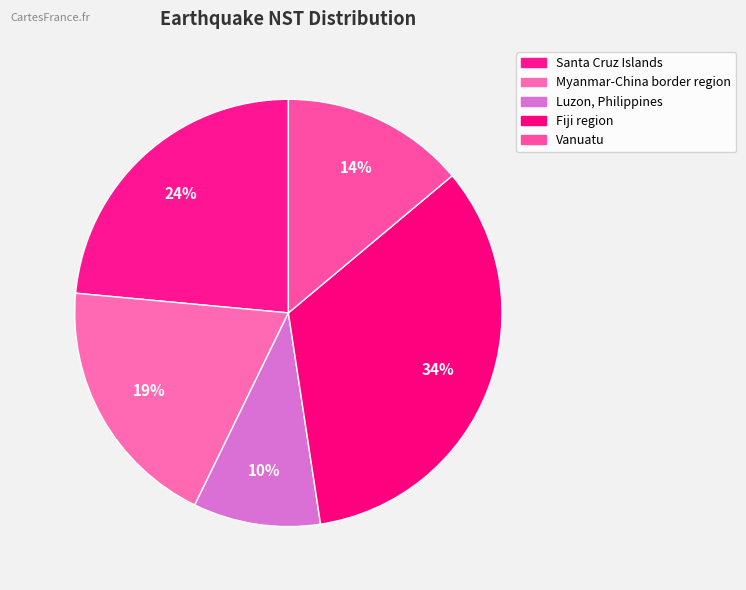

Does Myanmar-China border region account for over 50% of the chart?

No